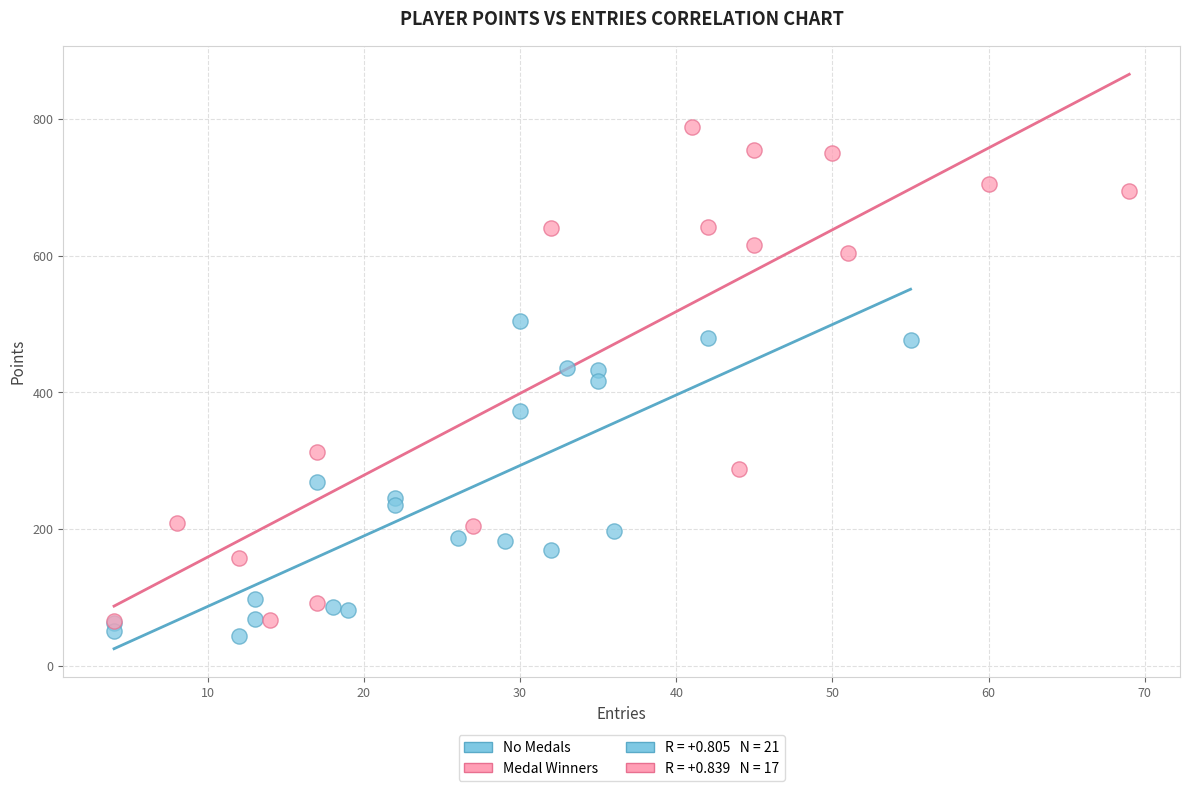

Which series reaches the minimum Y coordinate?

No Medals